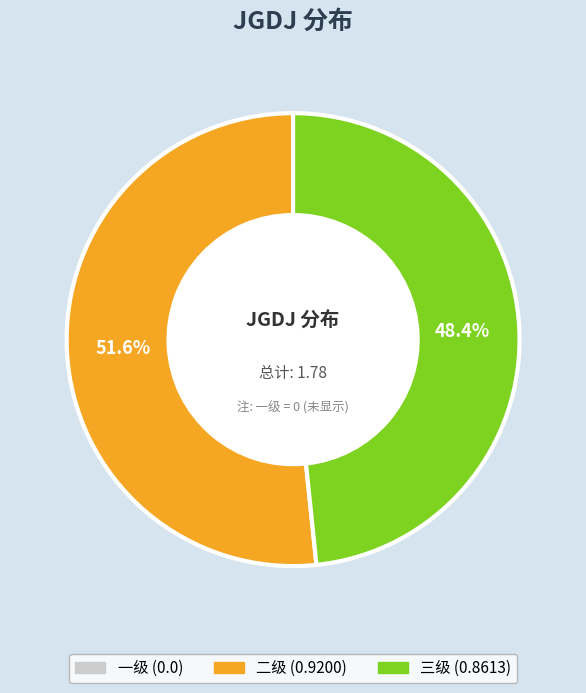

How many slices are in this pie chart?

2